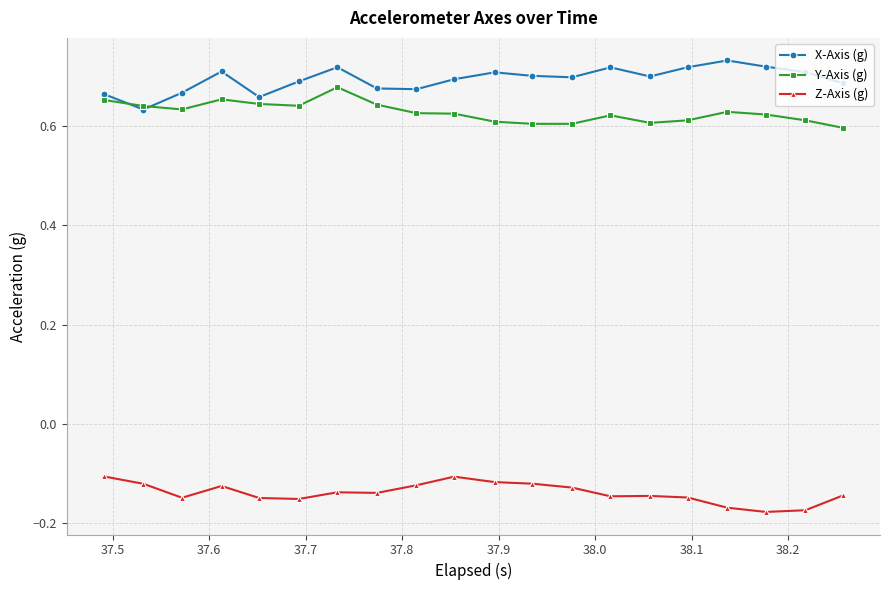

Is this an area chart (filled region under the line)?

No